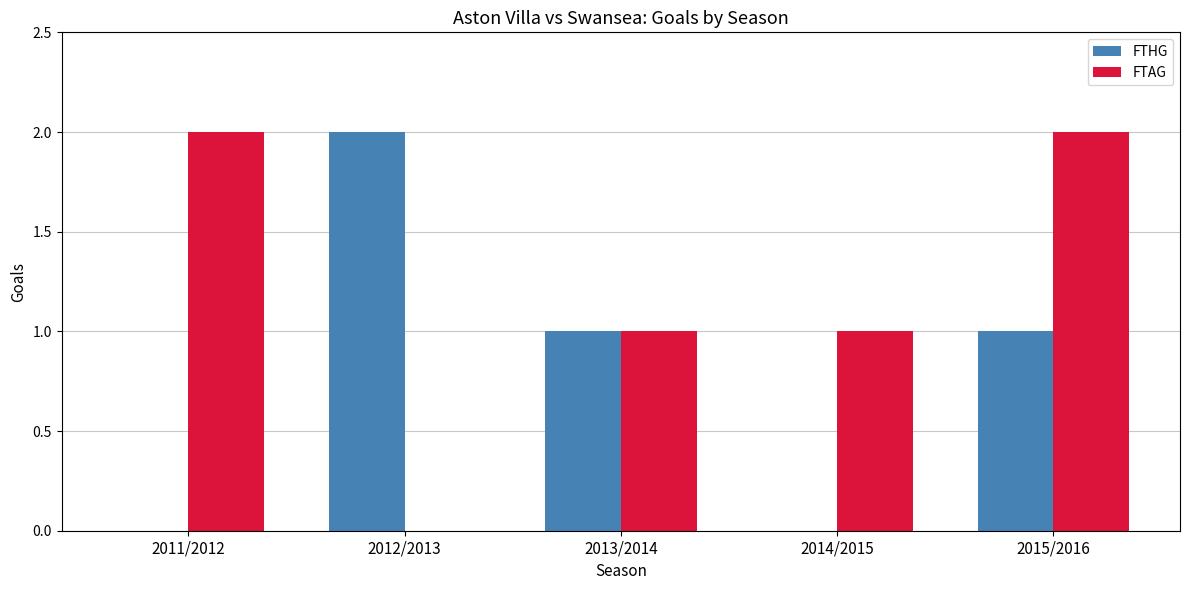

Reading left to right, transcribe all the data shown in this chart.

FTHG: 0	2	1	0	1
FTAG: 2	0	1	1	2